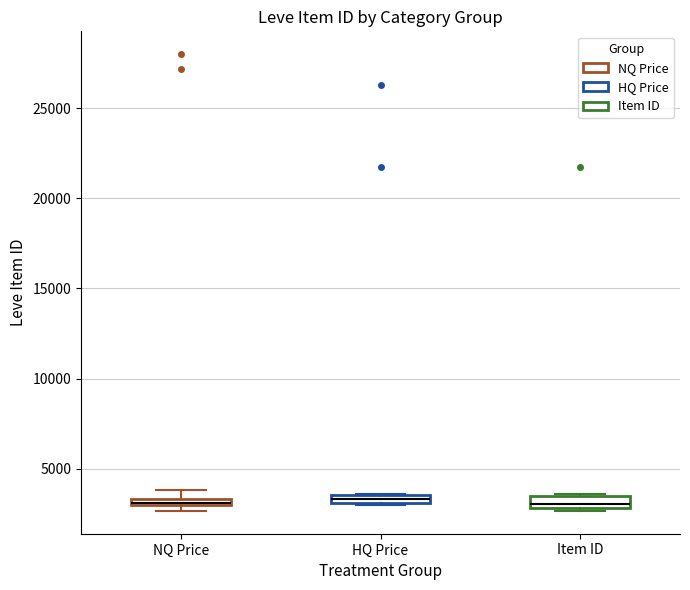

Where is the upper edge of the box for NQ Price on the y-axis? The values are not printed on the chart, so give them approximately, as read against the axis.

3500